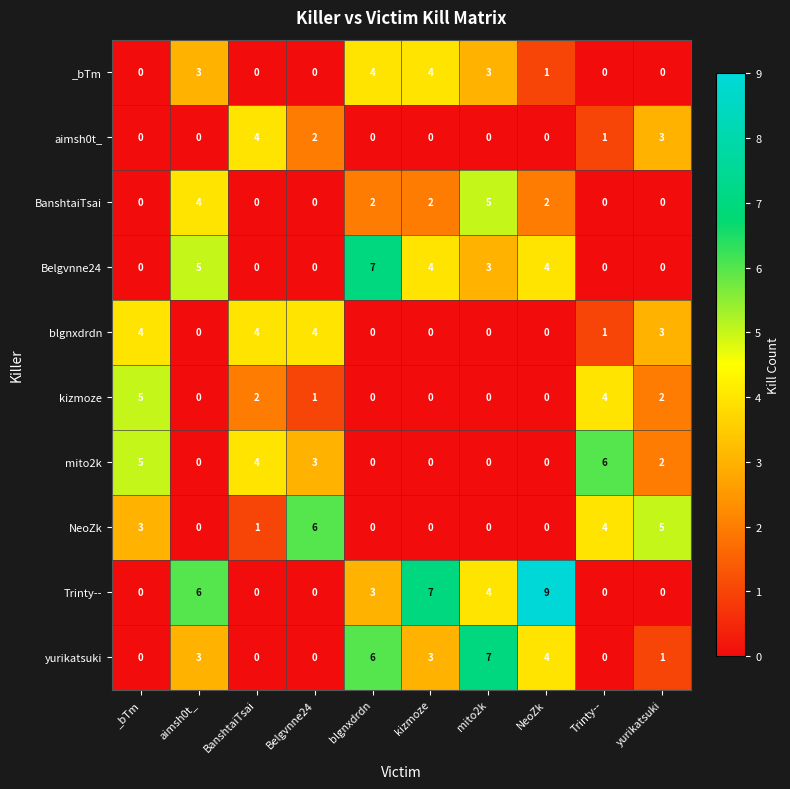

The value of mito2k at BanshtaiTsai is 4. True or false?

True